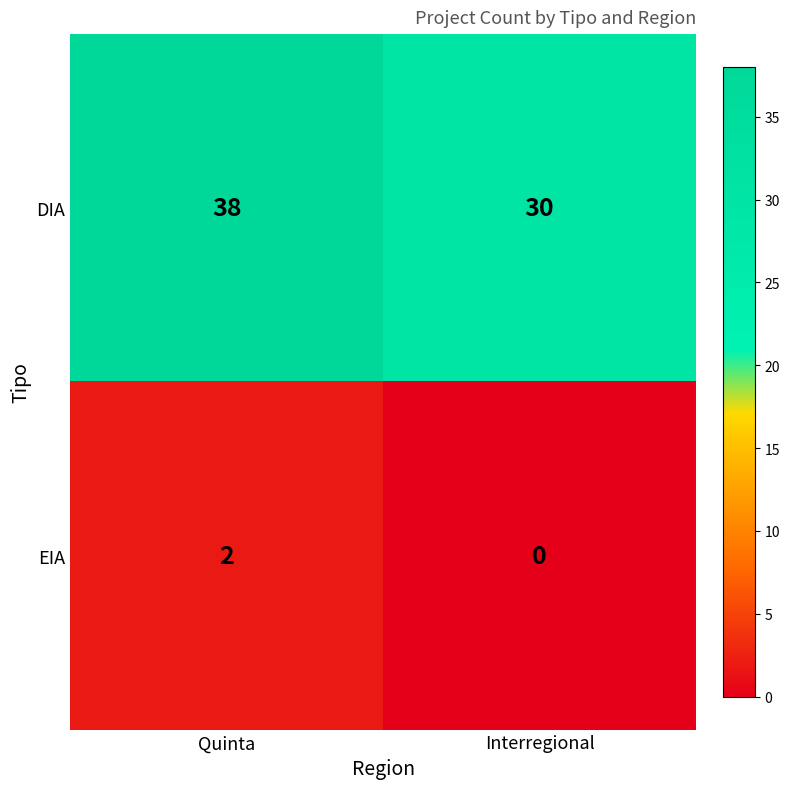

How many series are shown in this chart?

2